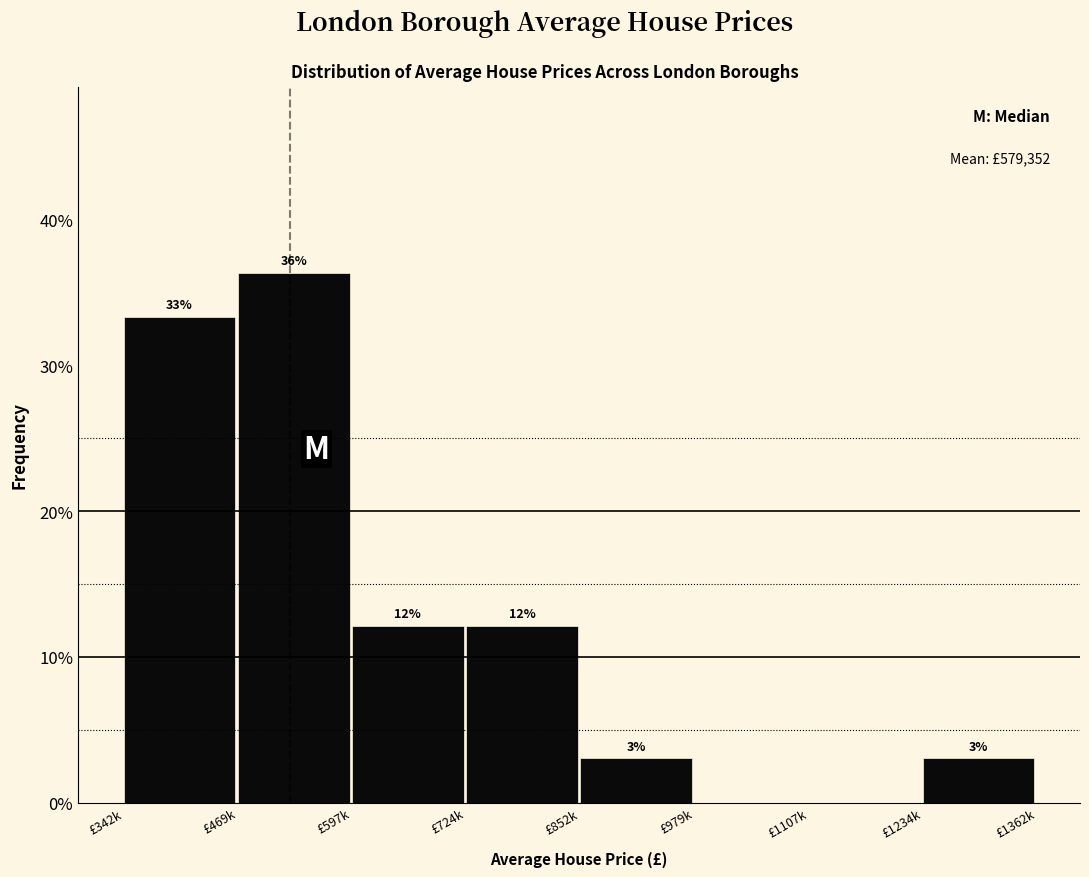

Are the bars horizontal?

No